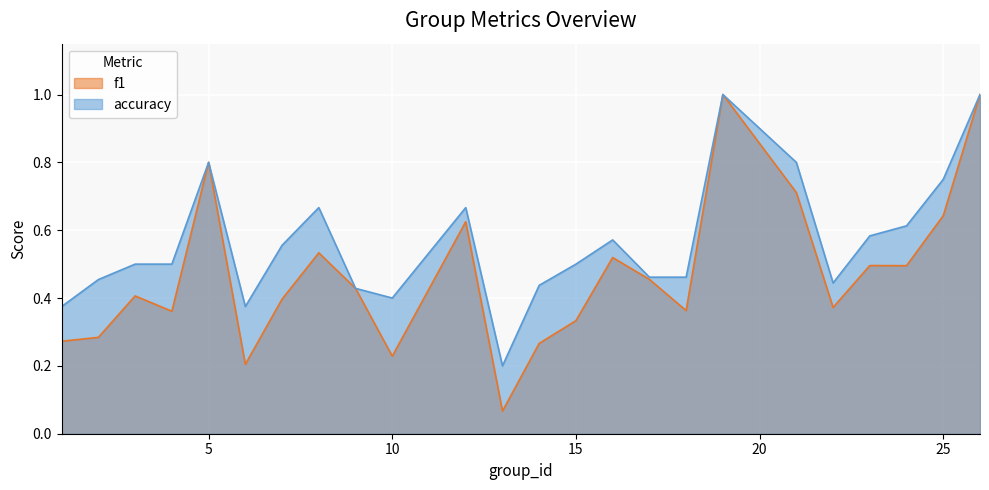

Between 6 and 22, which series saw the biggest shift?

f1